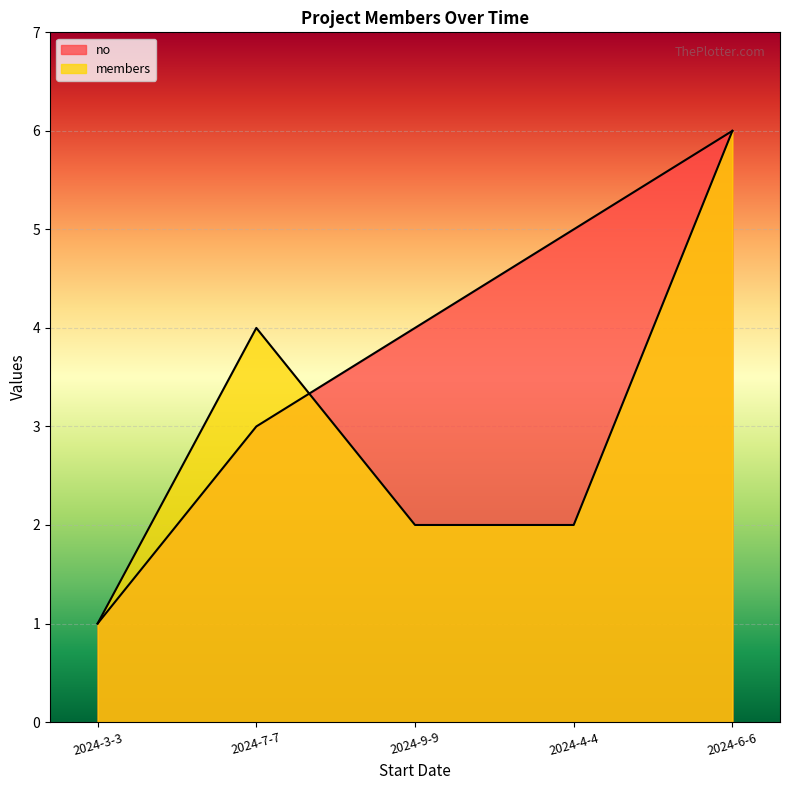

At which label does members first exceed 2?

2024-7-7